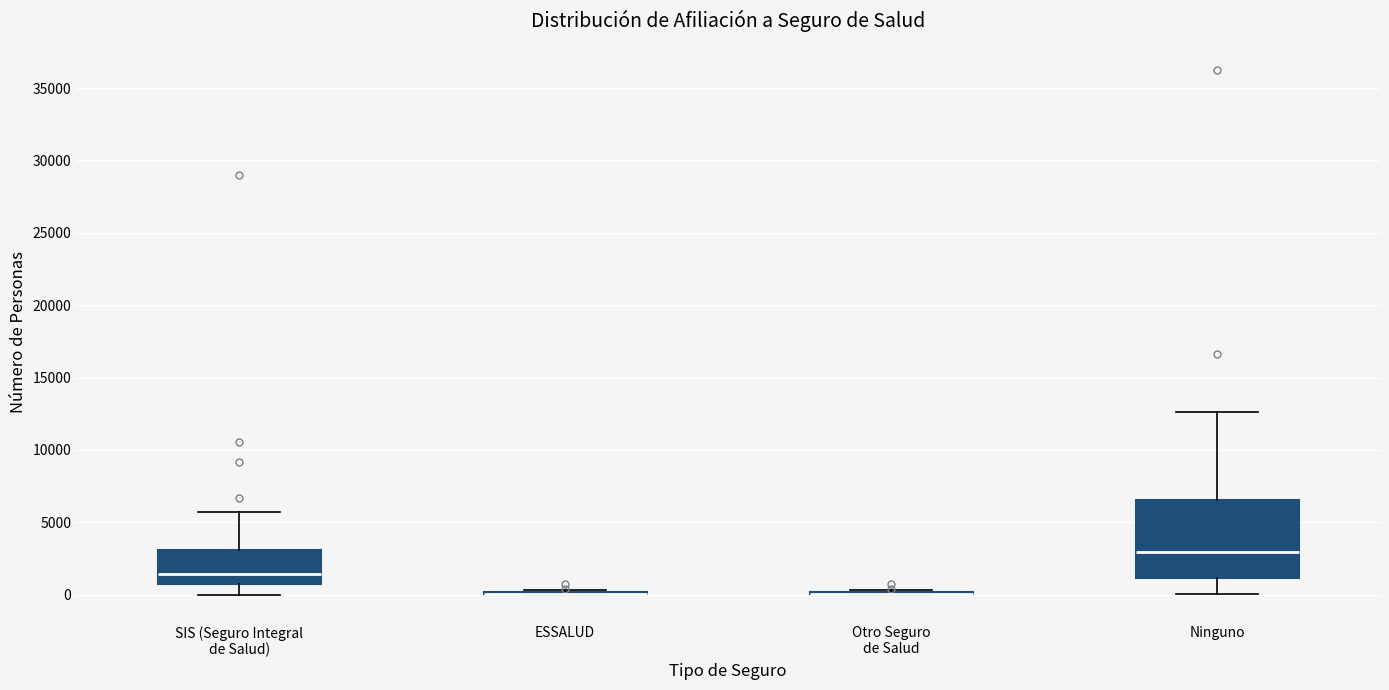

Which box is the tallest, from its lower edge to its upper edge?

Ninguno